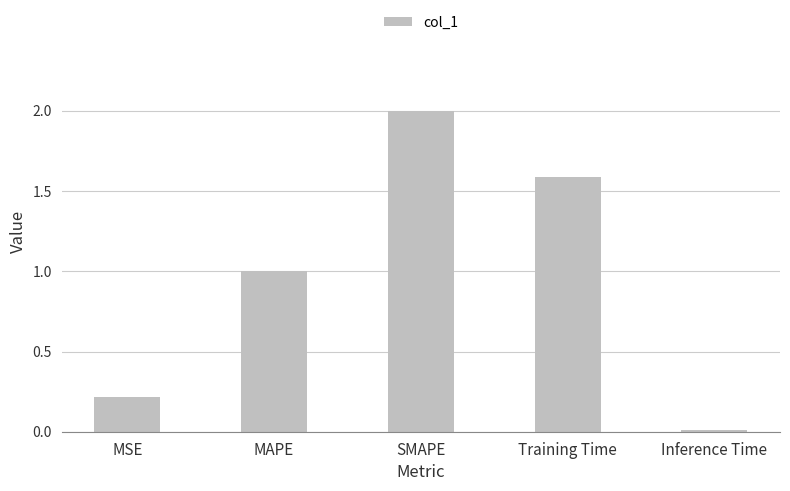

What is the label of the 4th bar from the left?

Training Time